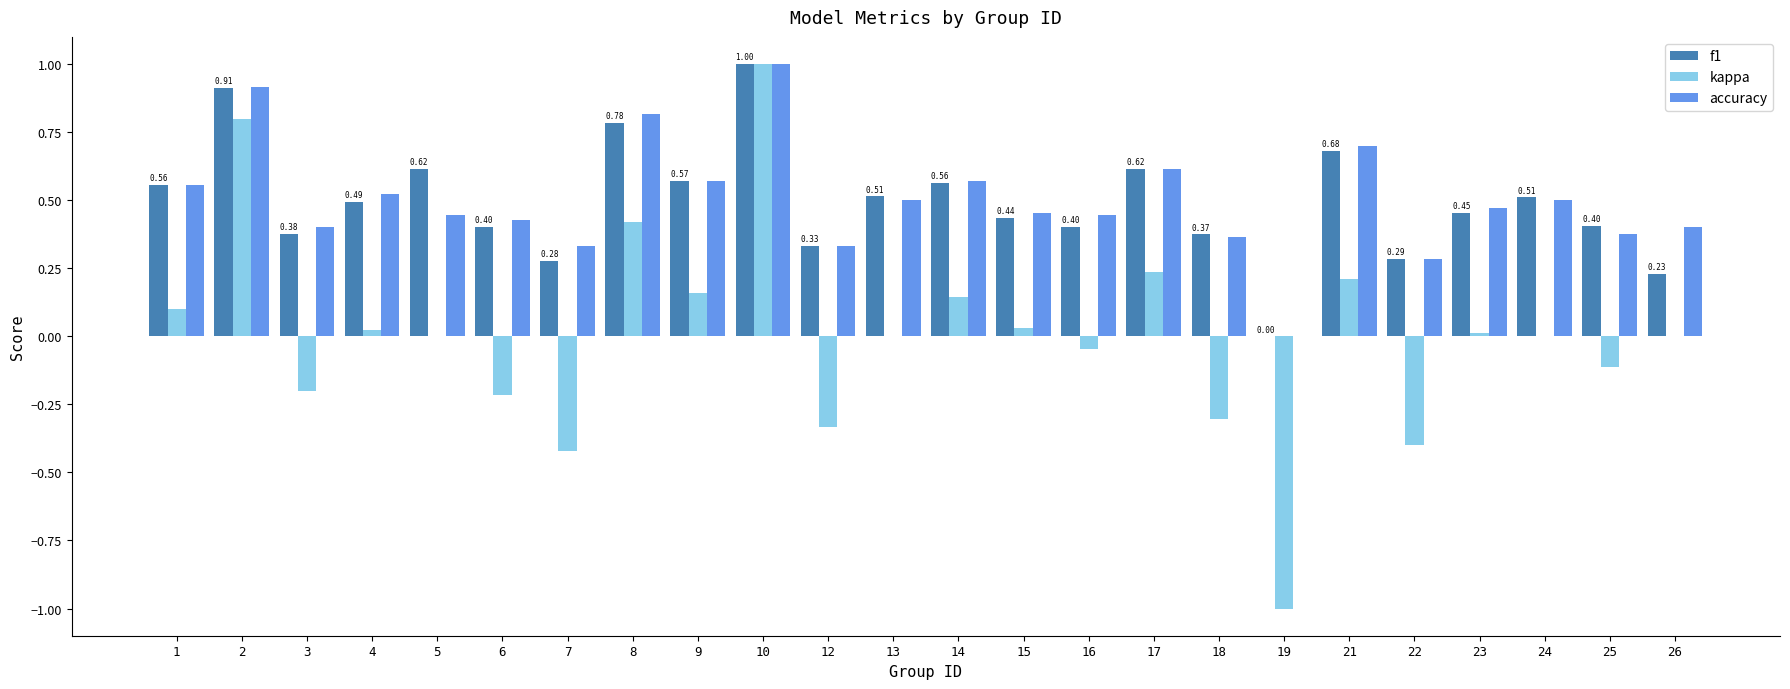

What is the sum of all f1 values?

11.8